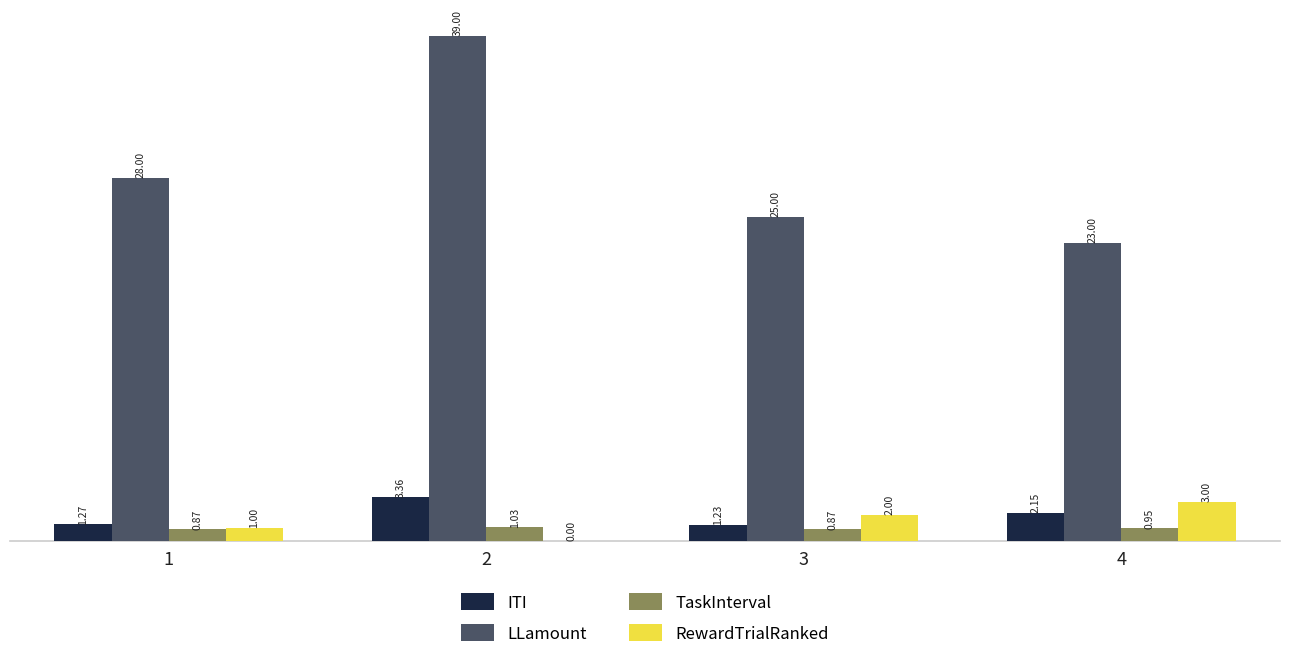

Is the value of ITI at 2 greater than the value of RewardTrialRanked at 4?

Yes